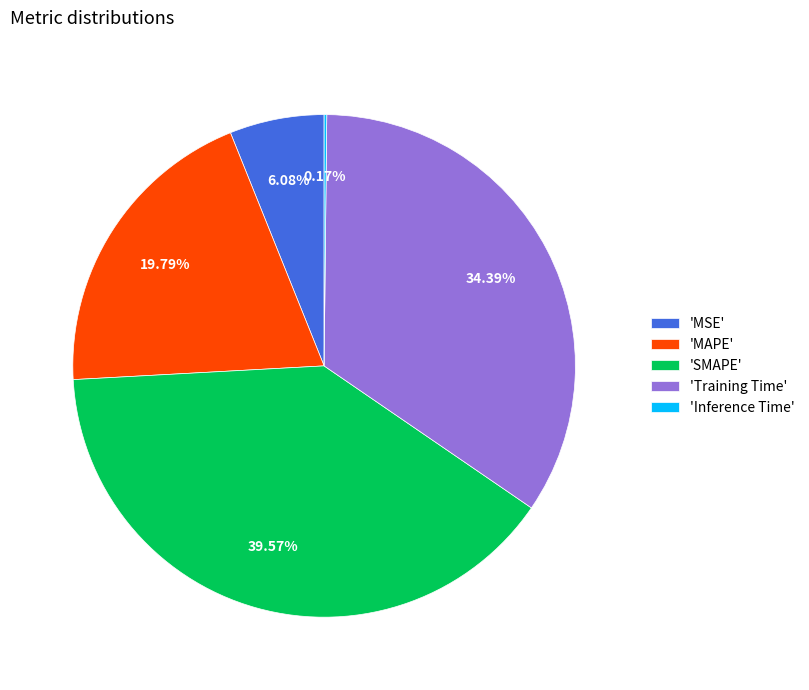

Is 'MSE' the majority of the pie?

No